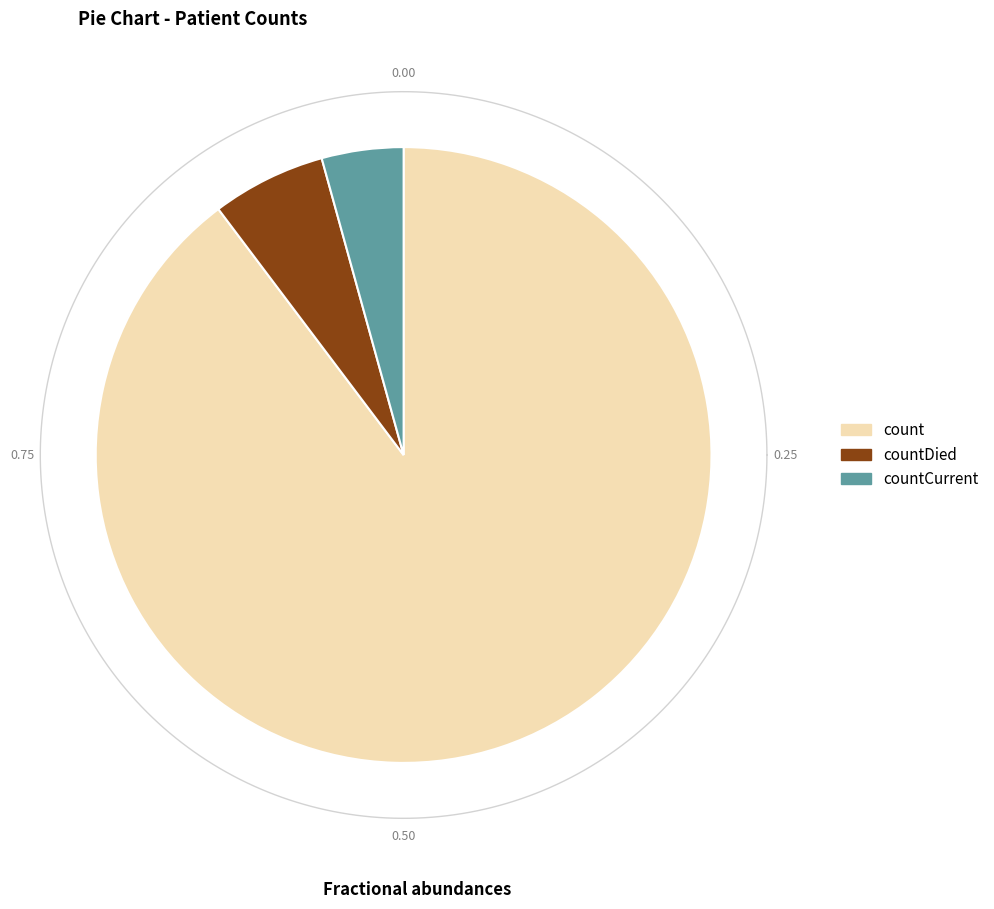

What is the change in value from count to countDied?

-19645